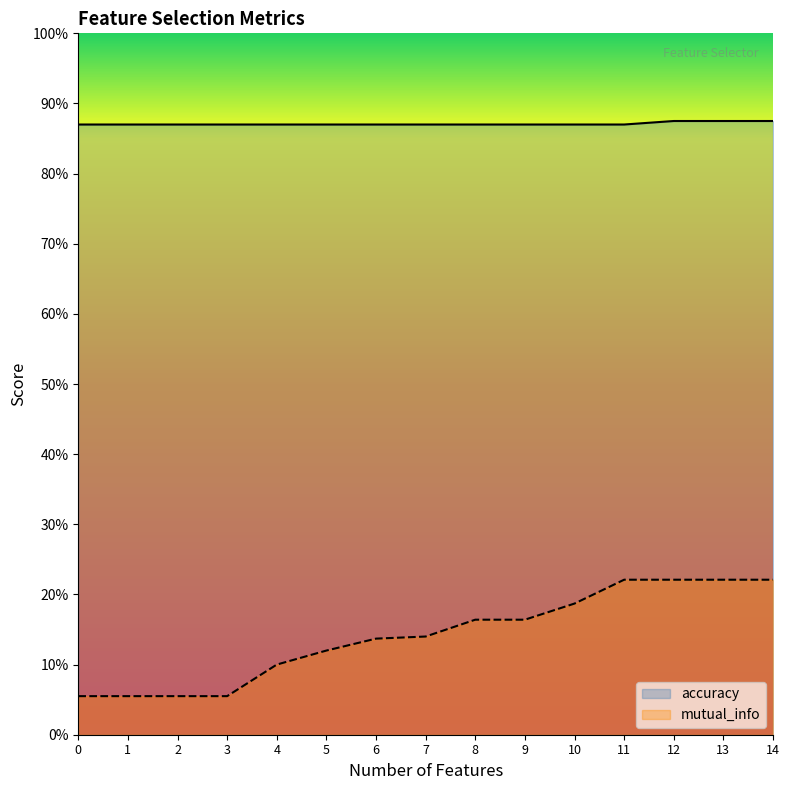

How many lines are shown in the chart?

2